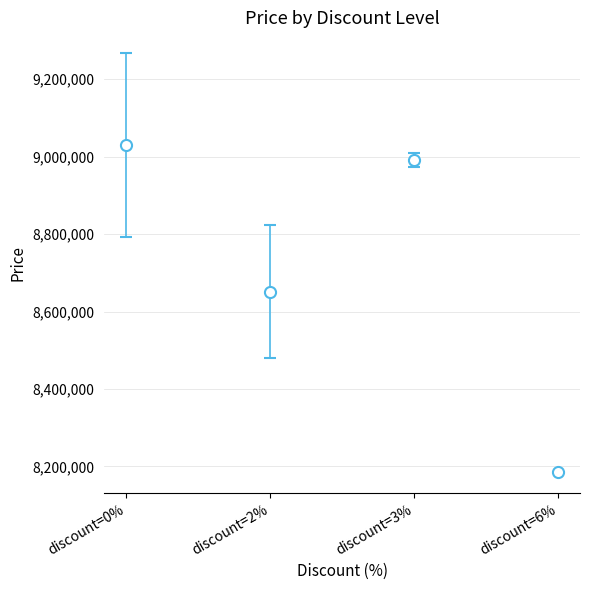

The value at discount=6% is 14051600.3. True or false?

False